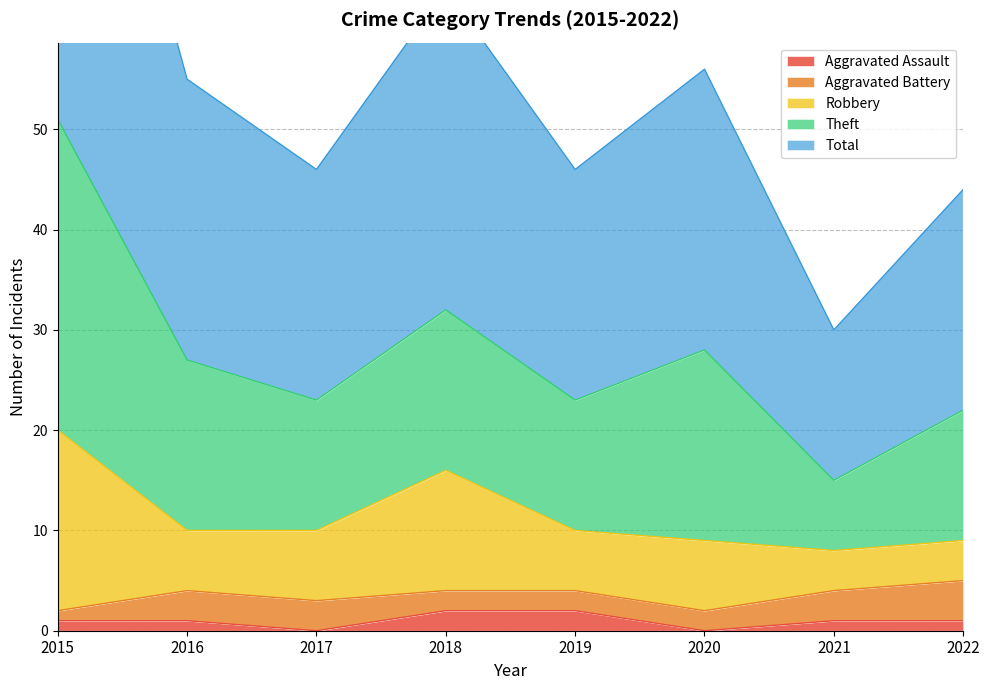

In Robbery, how many points are lower than both neighbors (excluding endpoints)?

2